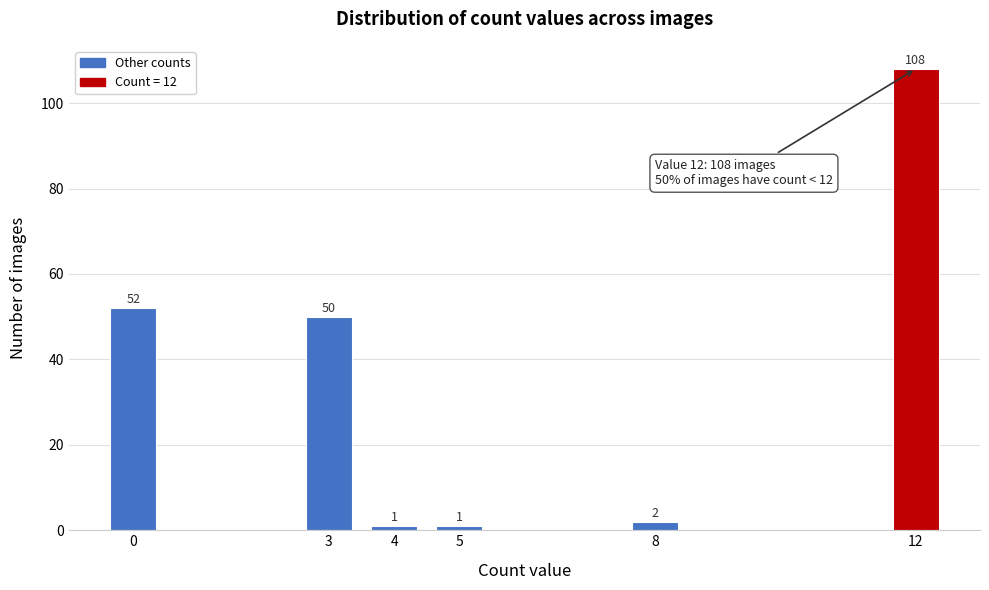

Reading left to right, transcribe all the data shown in this chart.

52	50	1	1	2	108